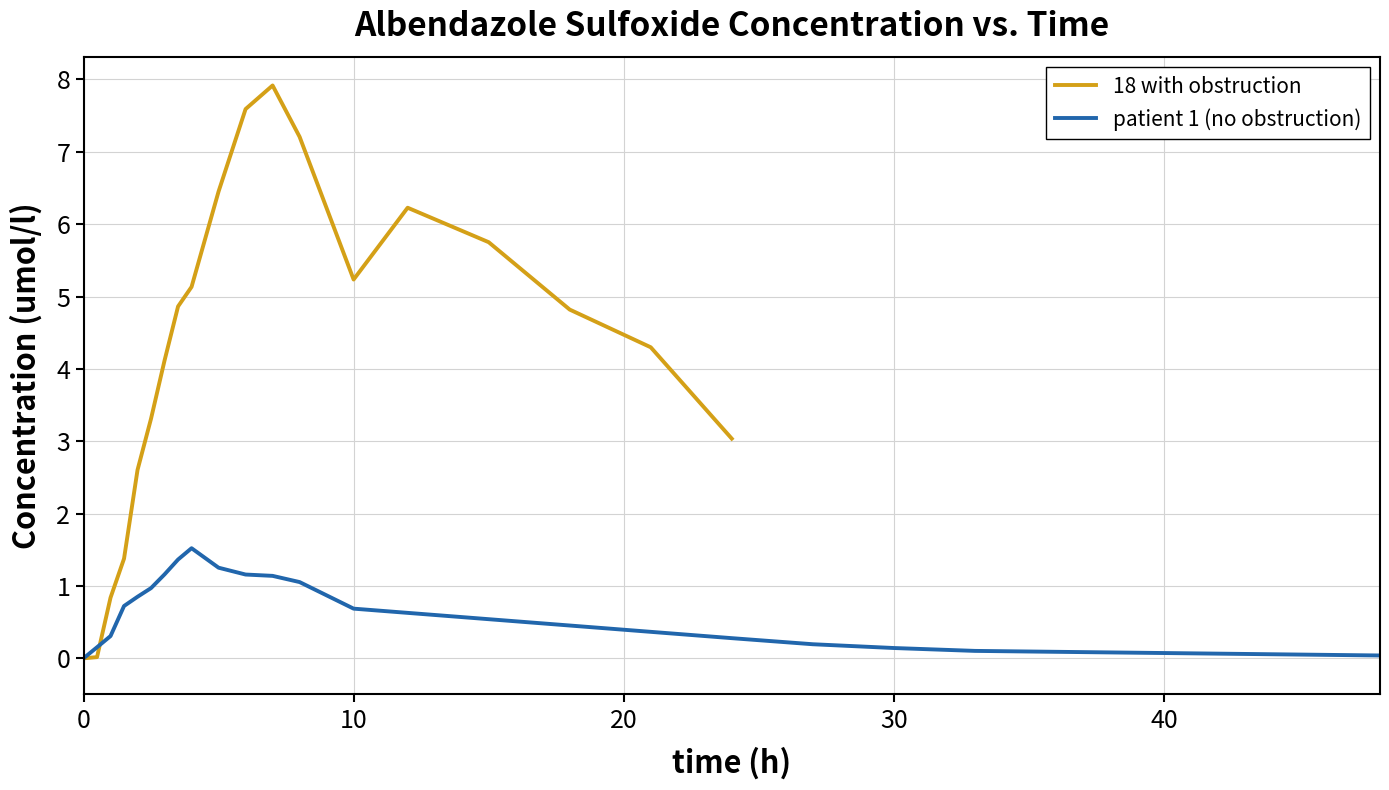

The 18 with obstruction series shows -3.9 at 0. True or false?

False